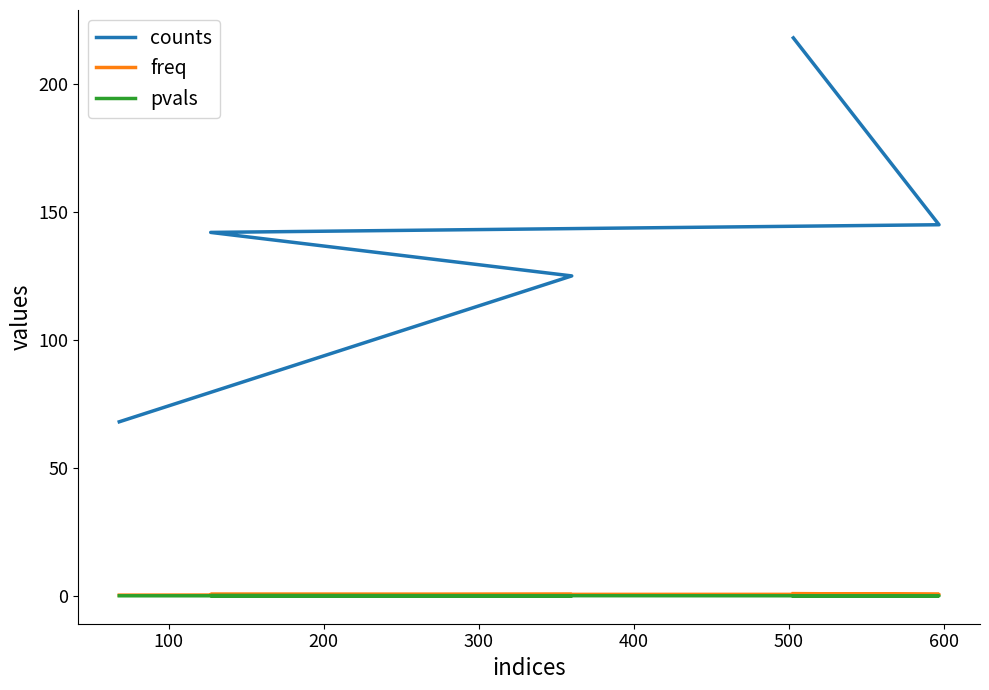

Read the pvals value at 200.

0.1